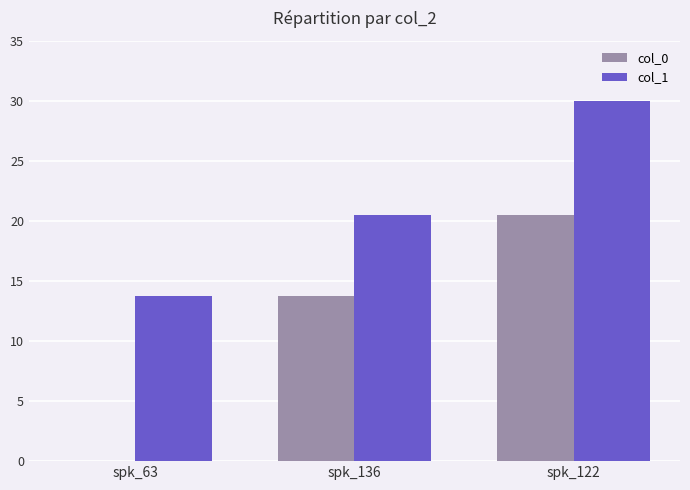

Between spk_63 and spk_122, which series saw the biggest shift?

col_0